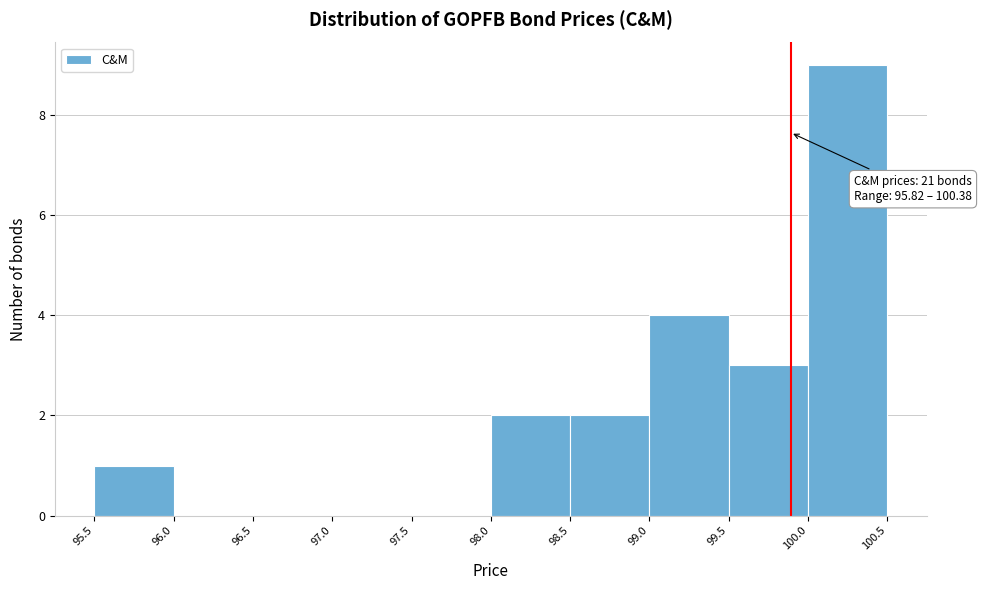

Over which range of the x-axis is the bar tallest?

100.0 to 100.5